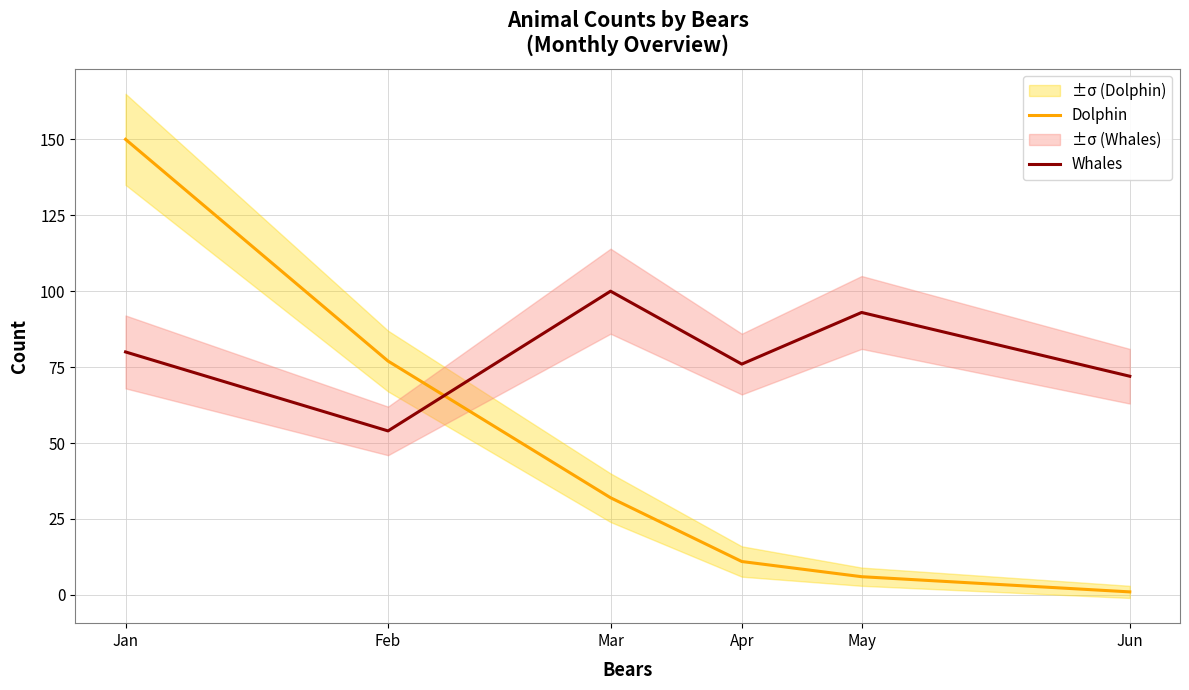

Is it true that Whales equals 40 at Jun?

False